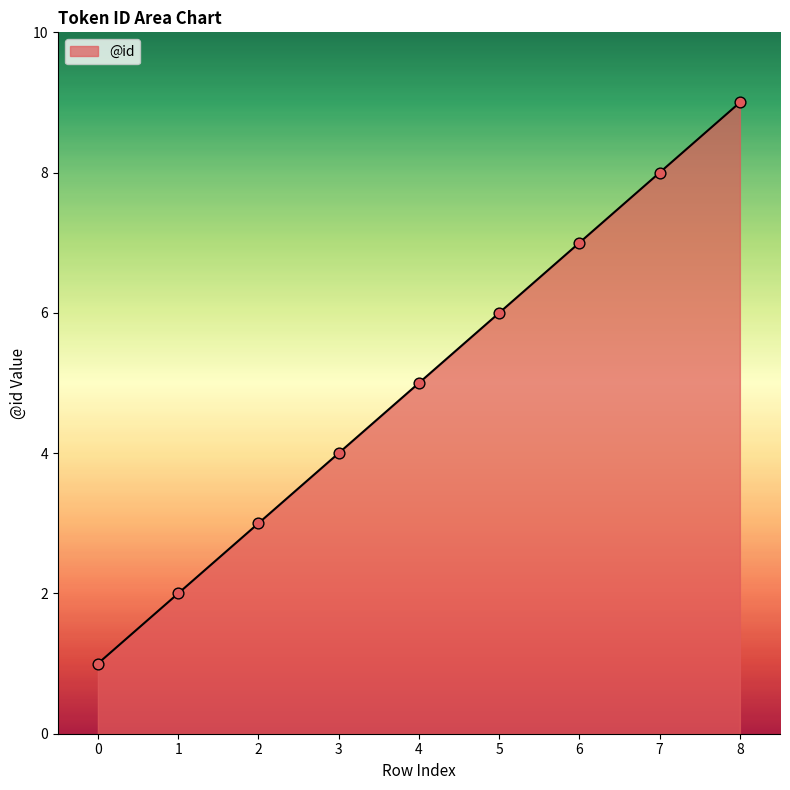

What is the change in value from 0 to 4?

+4